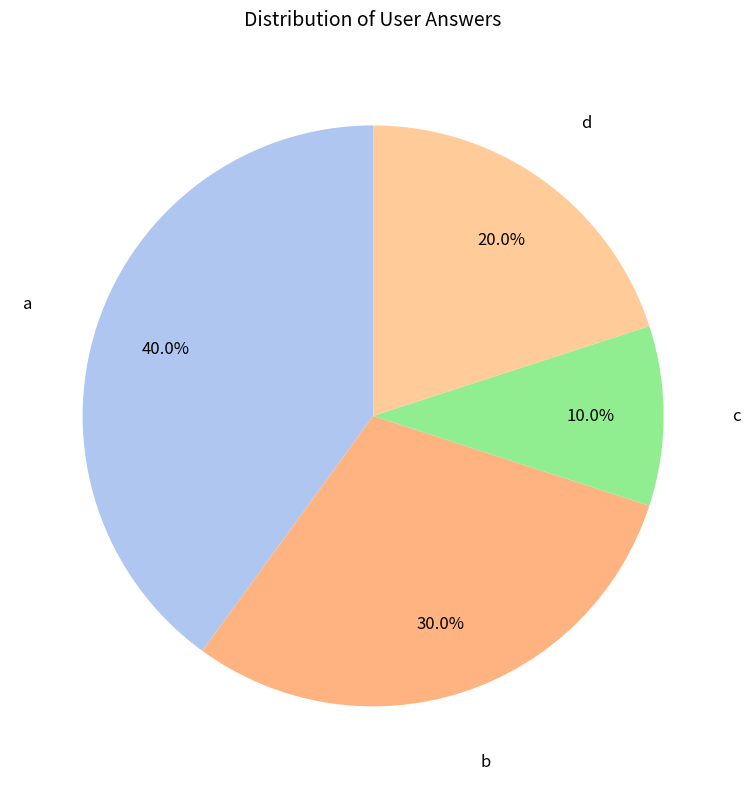

How many slices are in this pie chart?

4